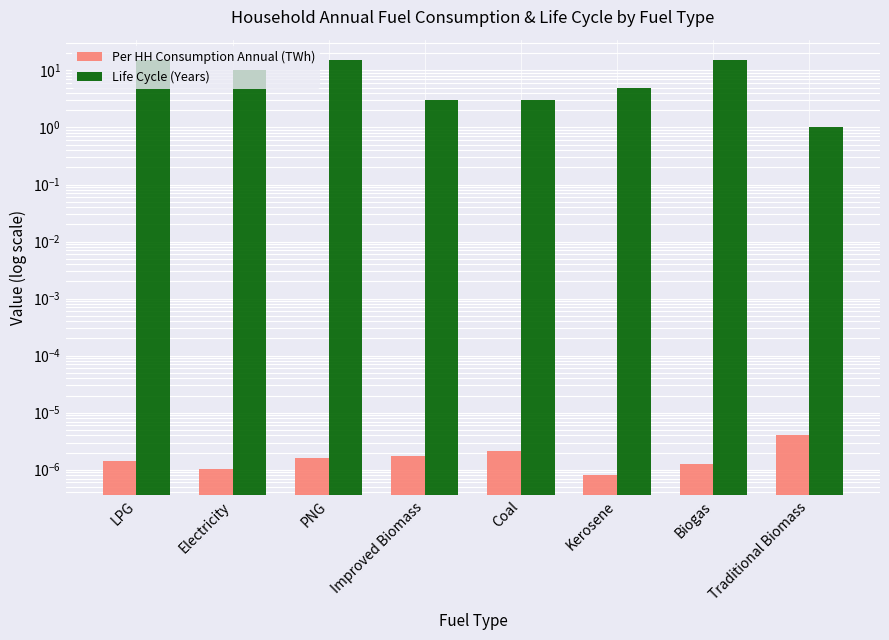

The value of Per HH Consumption Annual (TWh) at Electricity is 0.0. True or false?

False